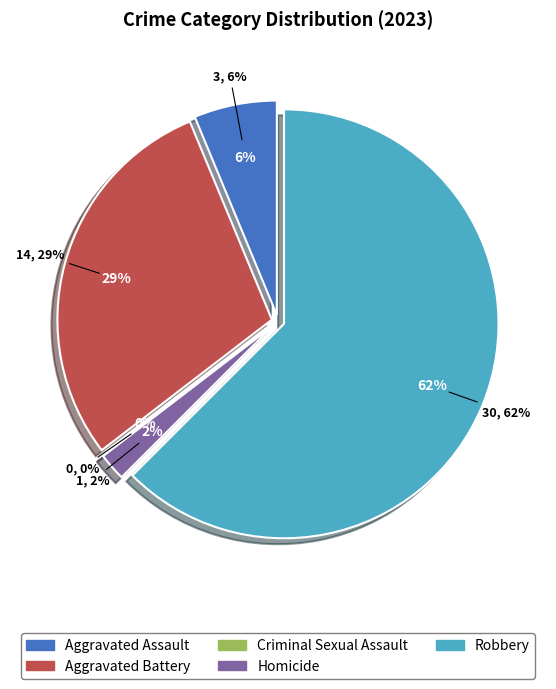

Count the number of slices in the pie.

5